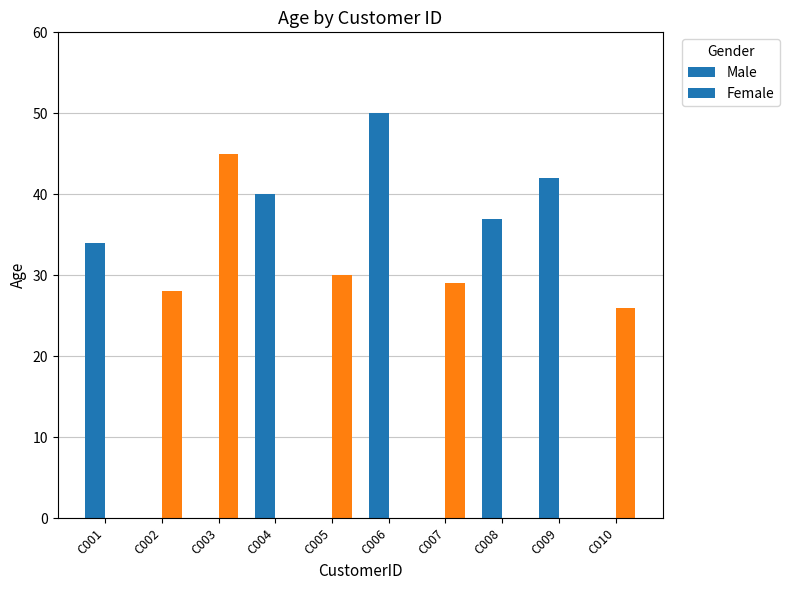

How many bars are there in total?

10